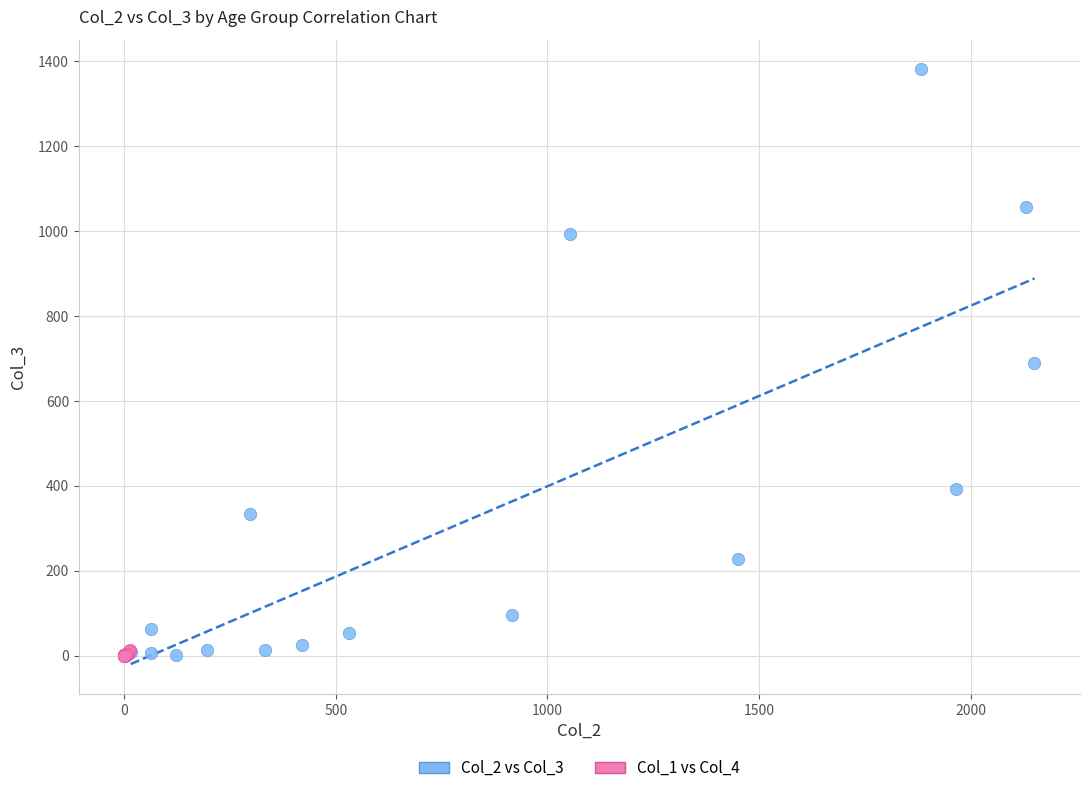

Which series reaches the maximum Y coordinate?

Col_2 vs Col_3